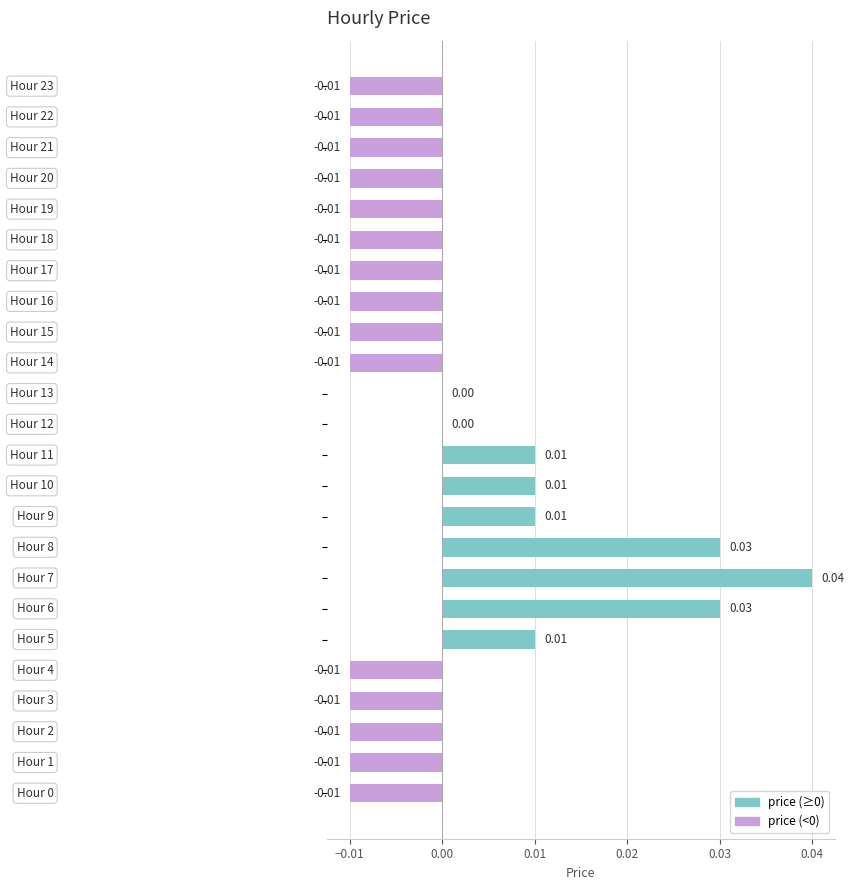

Count the number of data series in this chart.

1